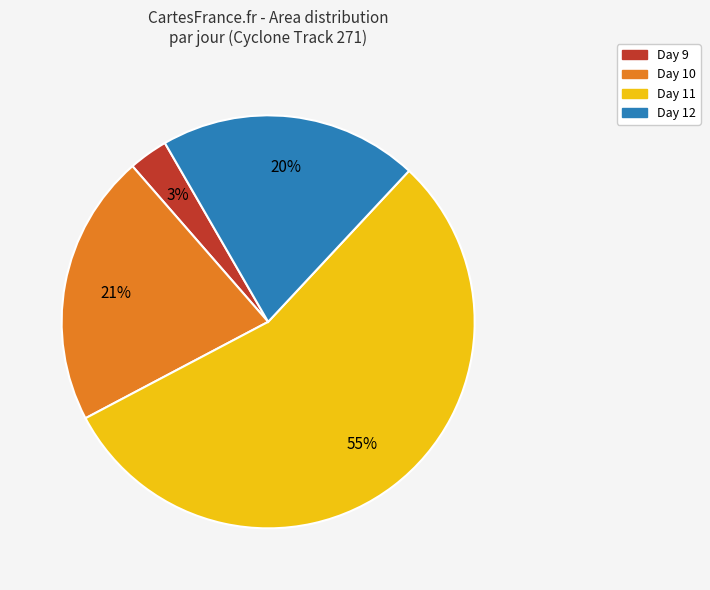

Is there any slice that represents more than half of the pie?

Yes